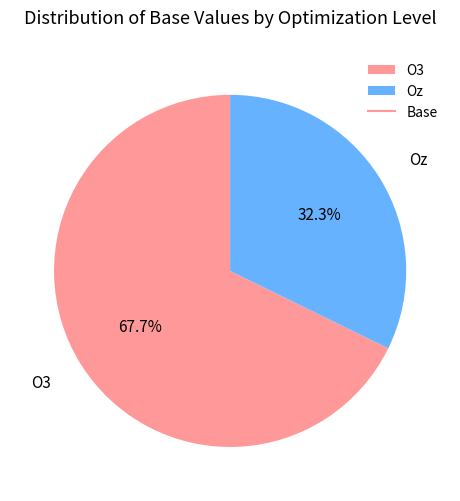

To the nearest percent, what is the difference between the Oz and O3 slice percentages?

35%